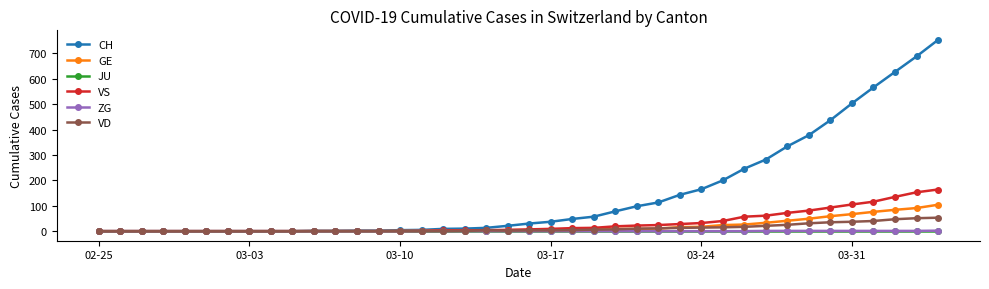

Which series has the widest spread of values?

CH